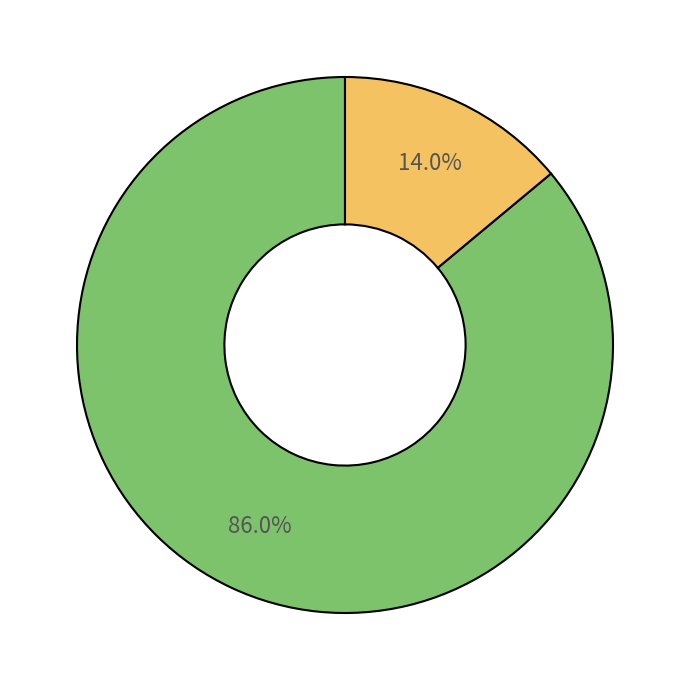

How many slices are in this pie chart?

2